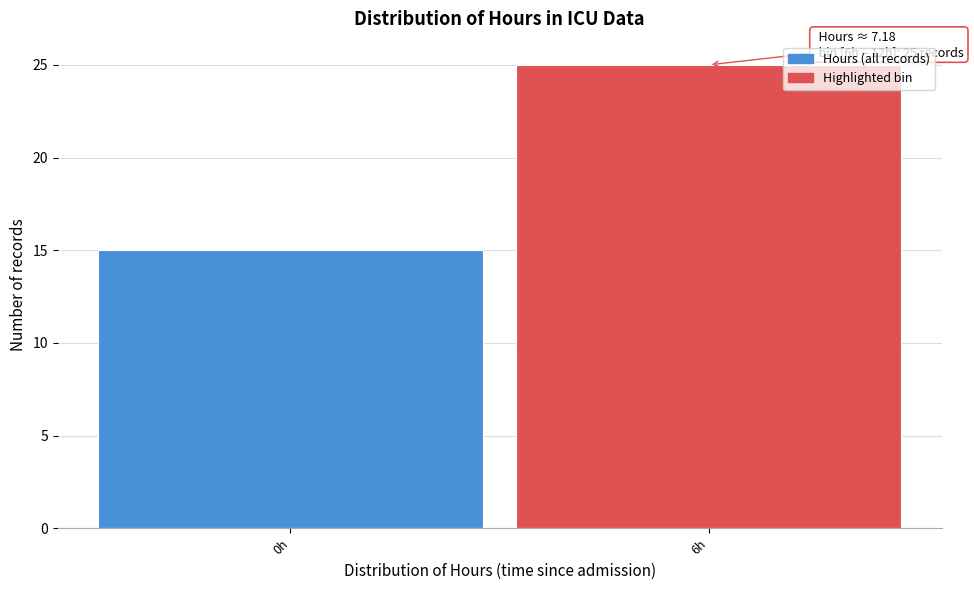

Reading right to left, list all the values displayed in this chart.

6h=25	0h=15